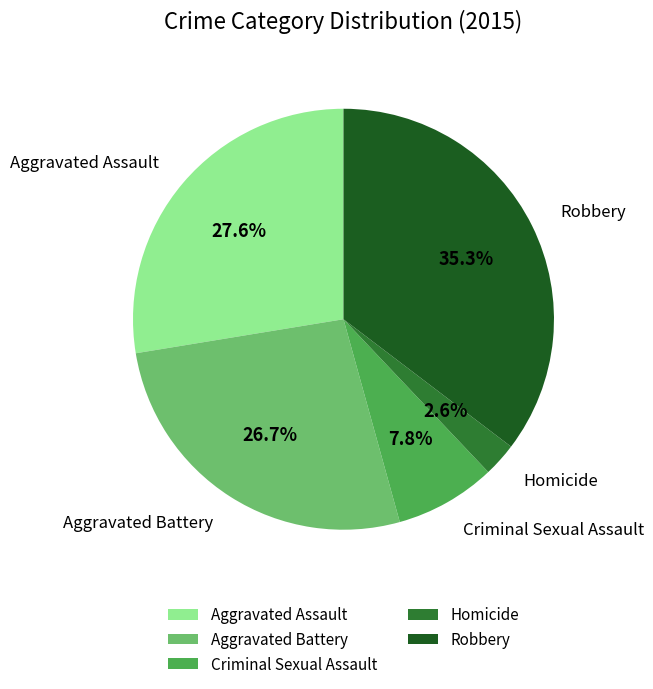

Is it true that Criminal Sexual Assault is 8% of the pie?

True